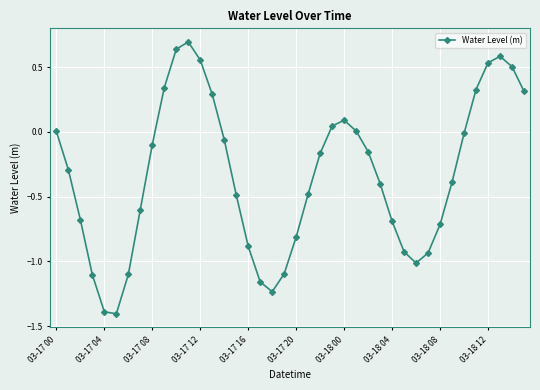

What is the difference between the maximum and minimum values?

2.1